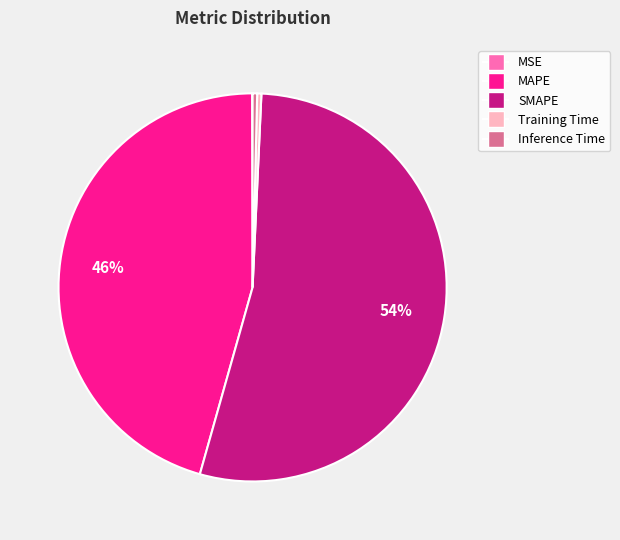

Between Inference Time and MAPE, which is larger?

MAPE